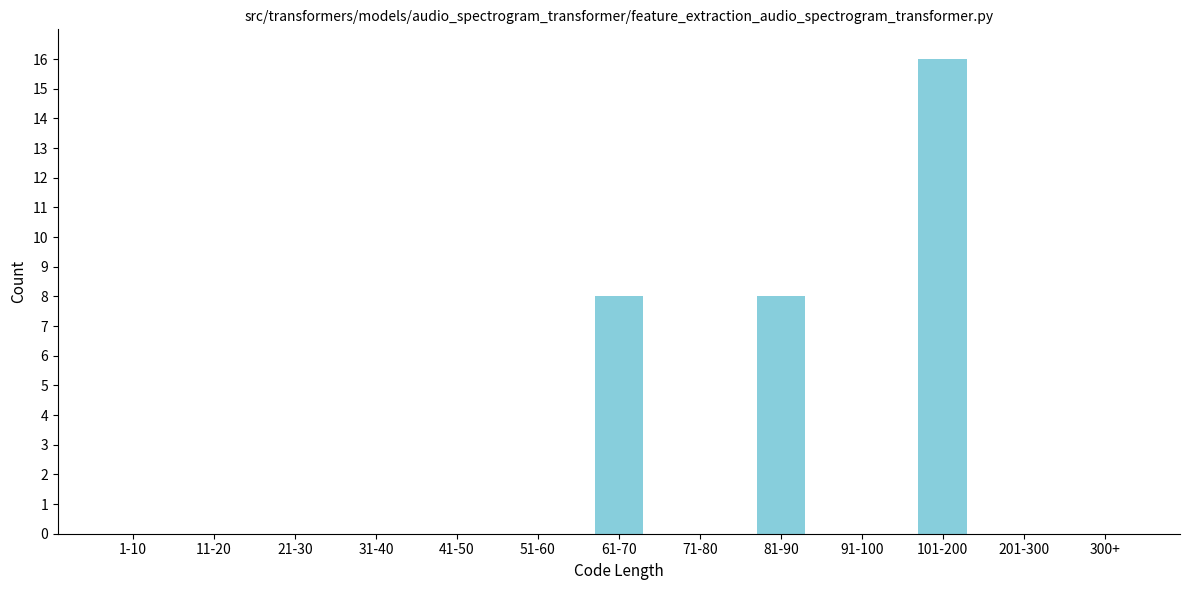

Reading right to left, transcribe all the data shown in this chart.

300+=0	201-300=0	101-200=16	91-100=0	81-90=8	71-80=0	61-70=8	51-60=0	41-50=0	31-40=0	21-30=0	11-20=0	1-10=0